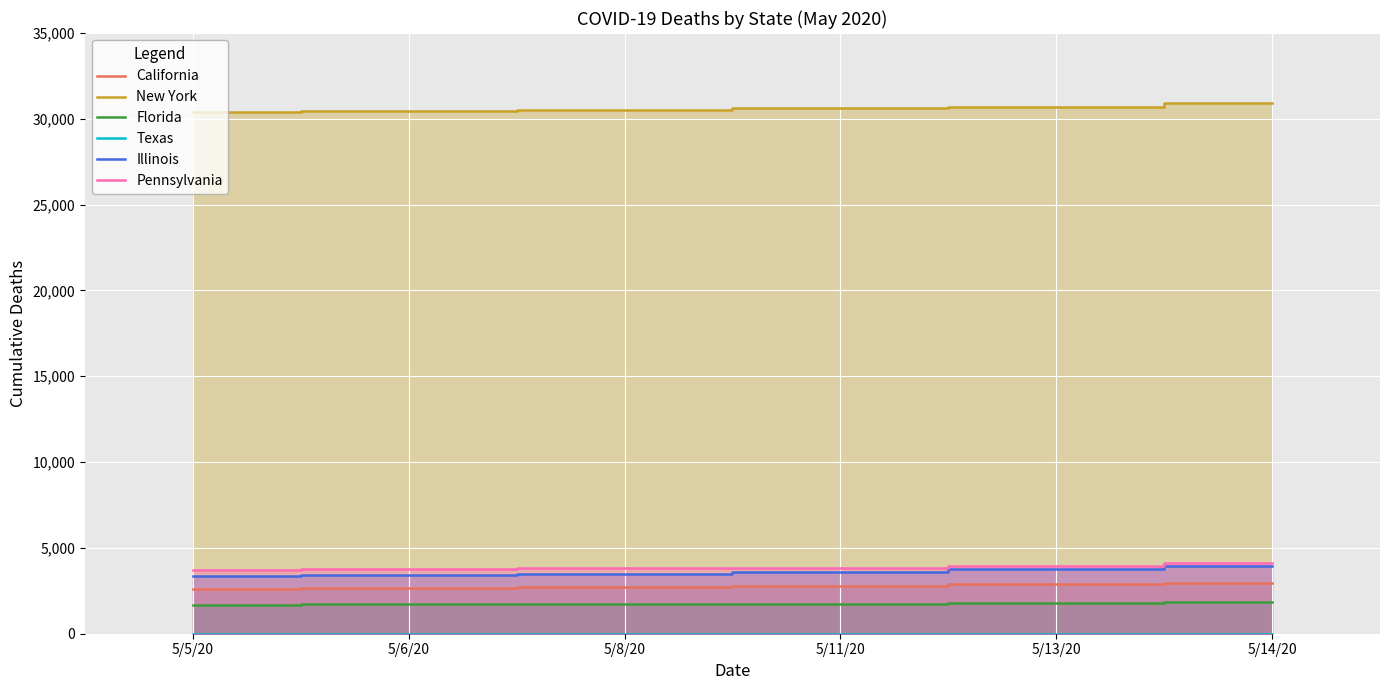

What are all the series names shown in the legend?

California, New York, Florida, Texas, Illinois, Pennsylvania